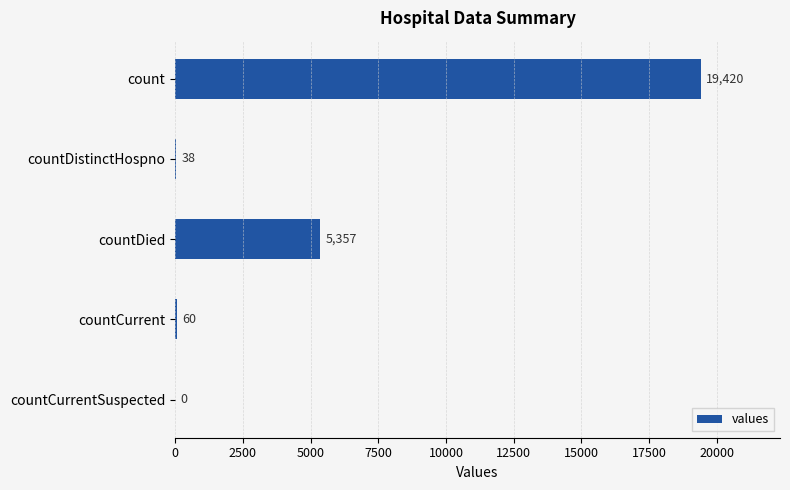

Reading top to bottom, list all the values displayed in this chart.

count=19420	countDistinctHospno=38	countDied=5357	countCurrent=60	countCurrentSuspected=0